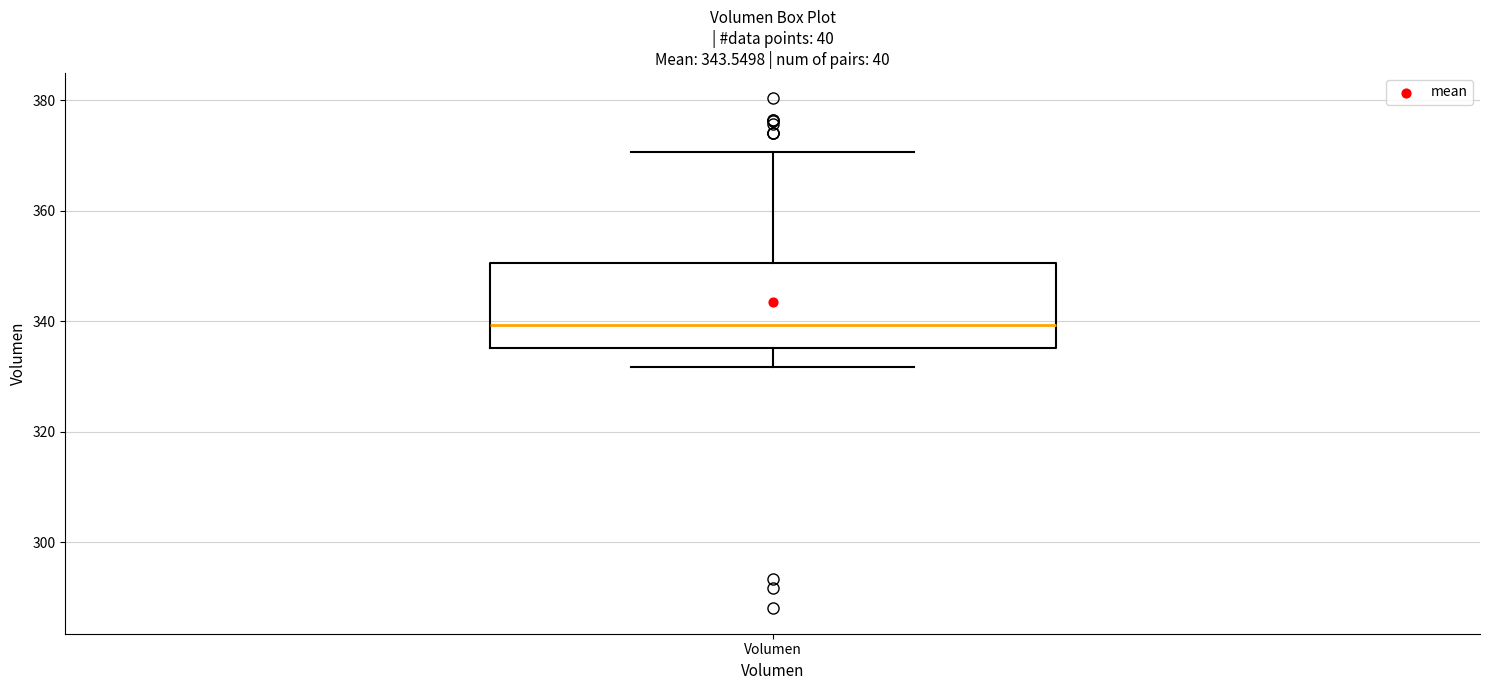

Where does the median line of the box for Volumen sit on the y-axis? The values are not printed on the chart, so give them approximately, as read against the axis.

340